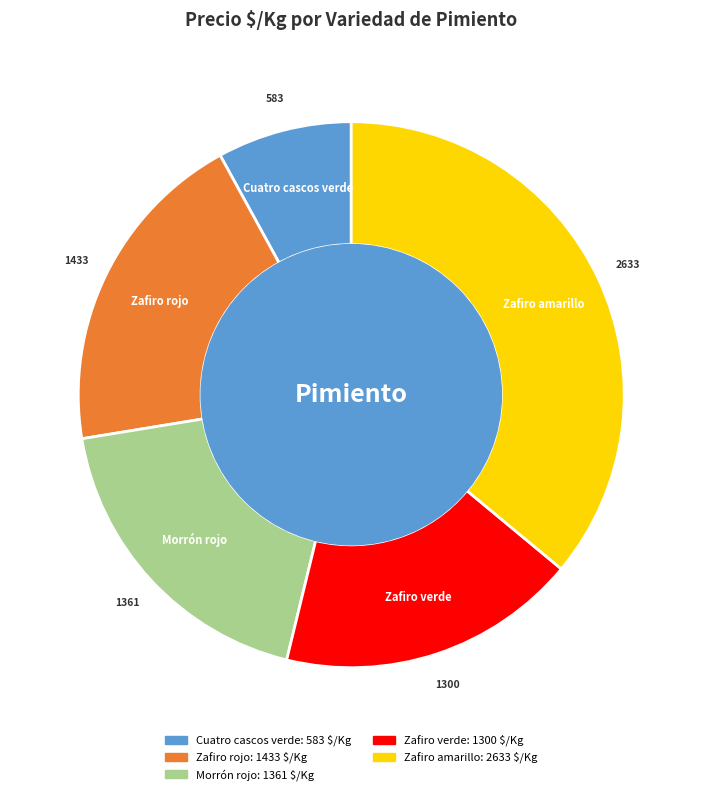

Which category has the smallest portion of the pie?

Cuatro cascos verde